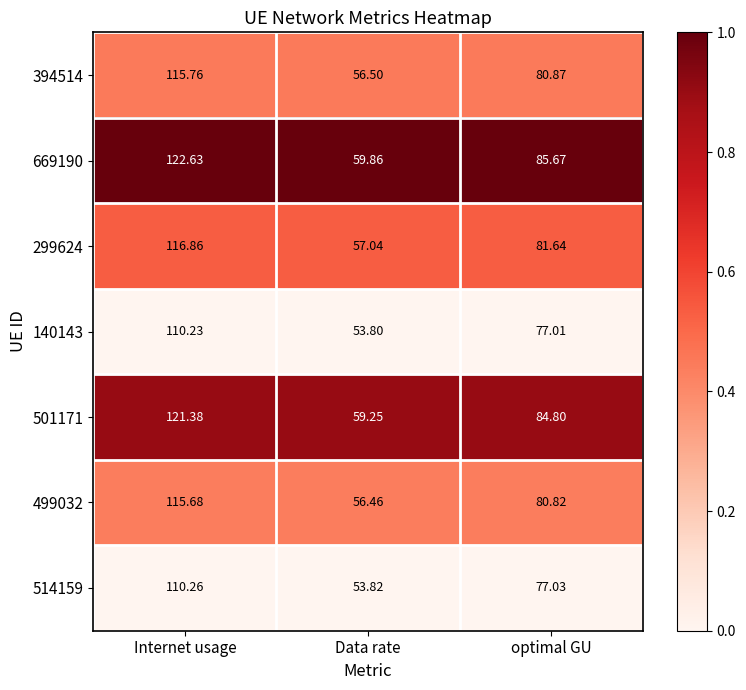

Count the number of categories in the chart.

3